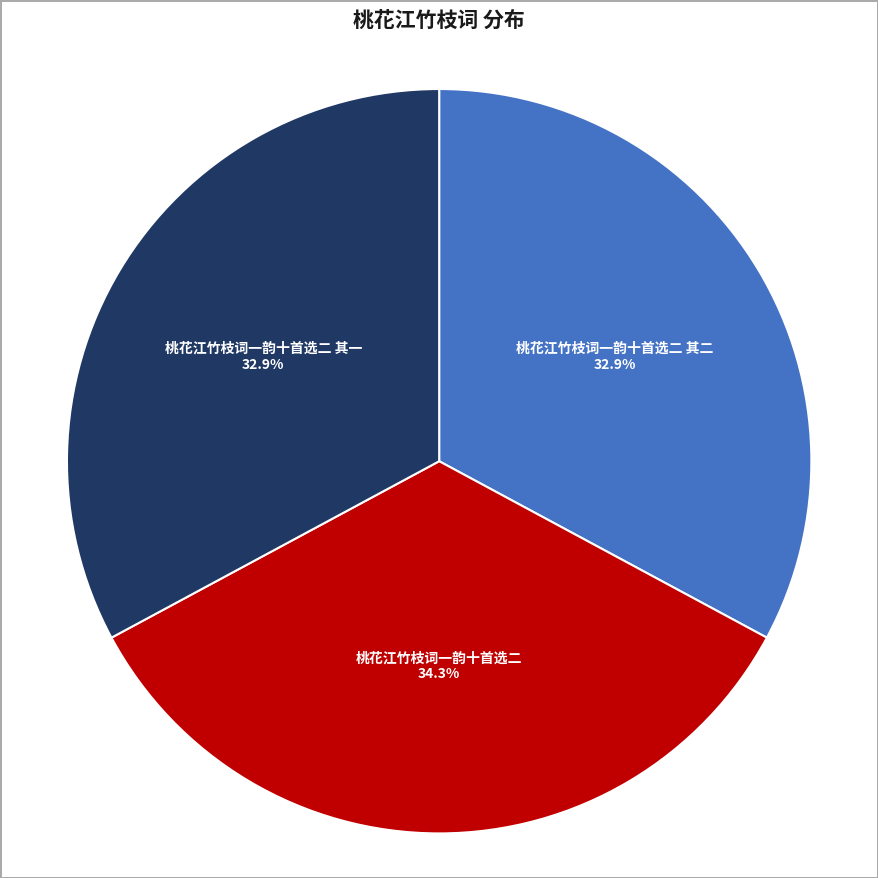

How many segments does this pie chart have?

3